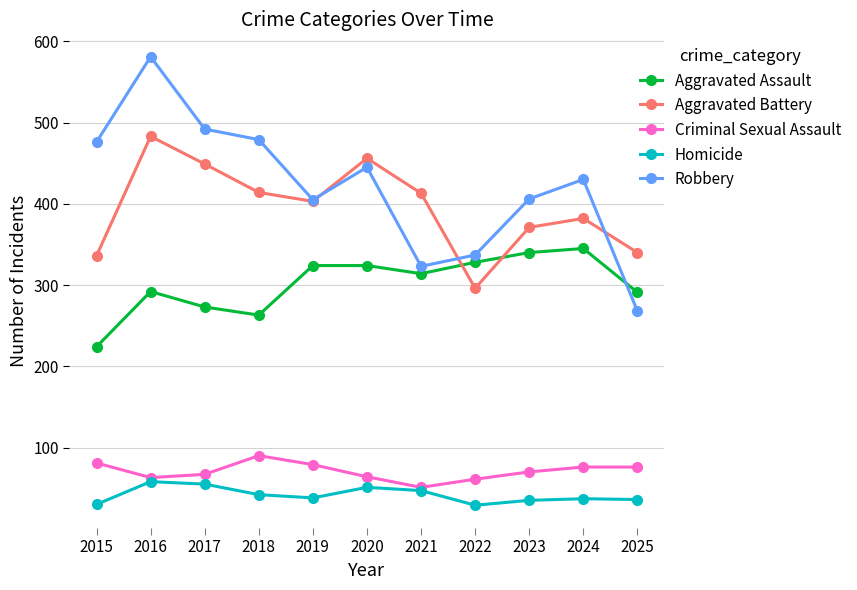

Which series has the widest spread of values?

Robbery